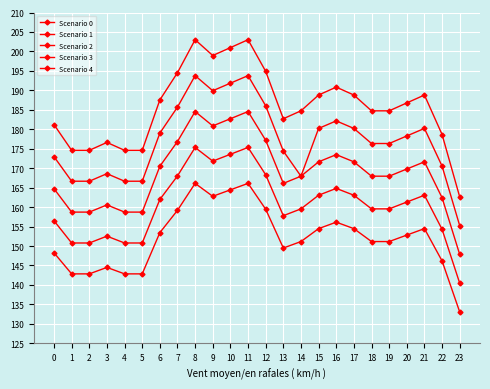

The Scenario 0 series shows 69.8 at 4. True or false?

False